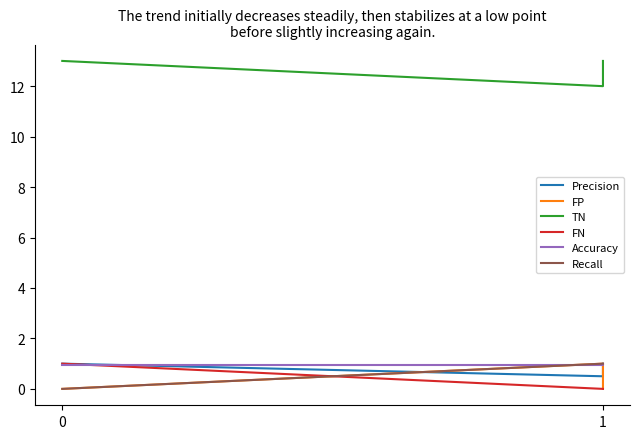

Which series has the largest range (max minus min)?

FP